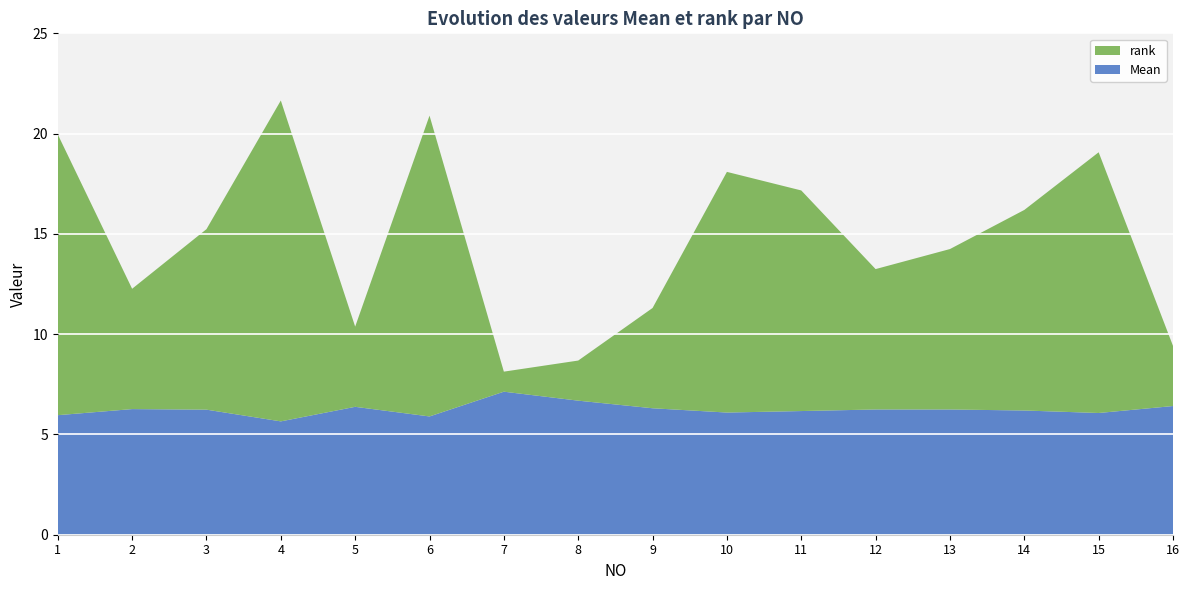

Reading right to left, what are all the values shown in this chart?

Mean: 16=6.4	15=6.1	14=6.2	13=6.2	12=6.2	11=6.2	10=6.1	9=6.3	8=6.7	7=7.1	6=5.9	5=6.4	4=5.7	3=6.2	2=6.3	1=6.0
rank: 16=3.0	15=13.0	14=10.0	13=8.0	12=7.0	11=11.0	10=12.0	9=5.0	8=2.0	7=1.0	6=15.0	5=4.0	4=16.0	3=9.0	2=6.0	1=14.0